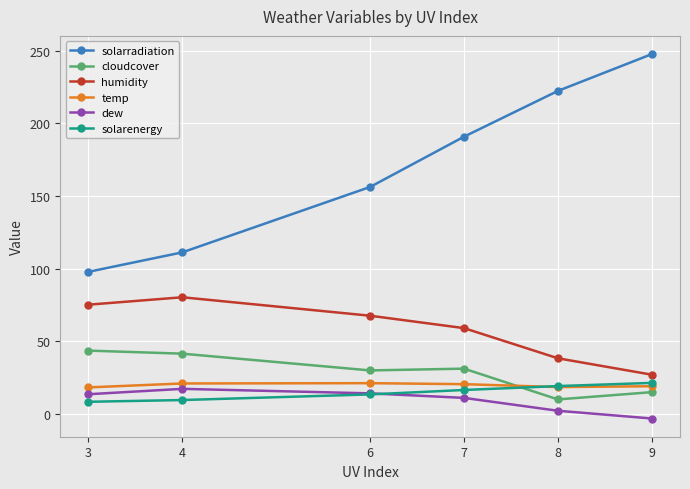

True or false: dew has a value of 11.1 at 7.

True